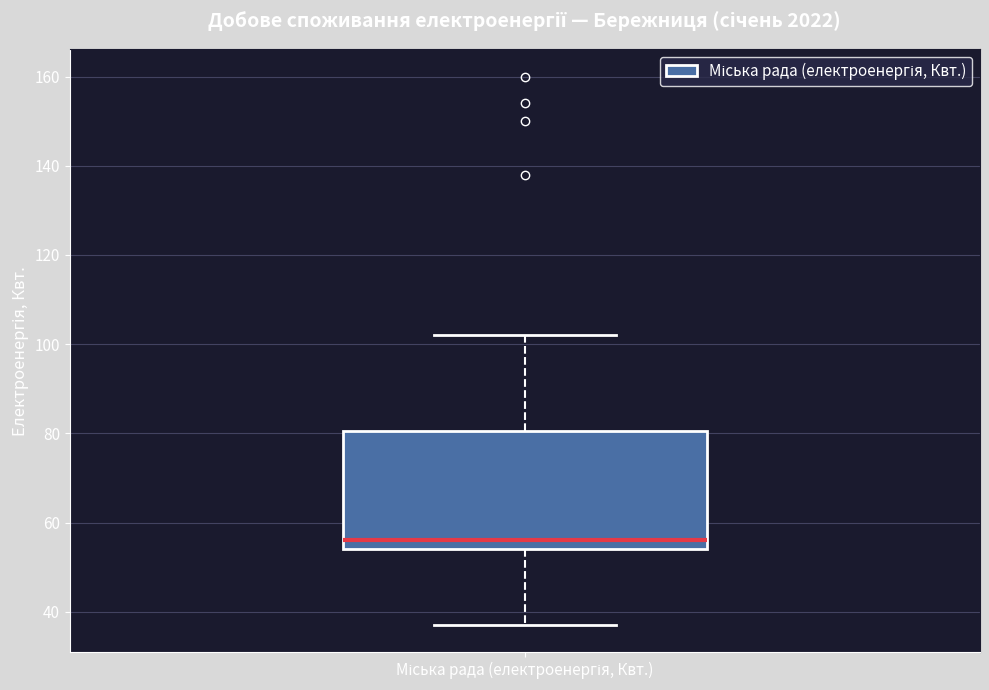

Read this box plot against the y-axis: the position of the median line, the range covered by the box, and the ends of both whiskers. The values are not printed on the chart, so give them approximately, as read against the axis.

median 56, box 54 to 80, whiskers 38 to 102